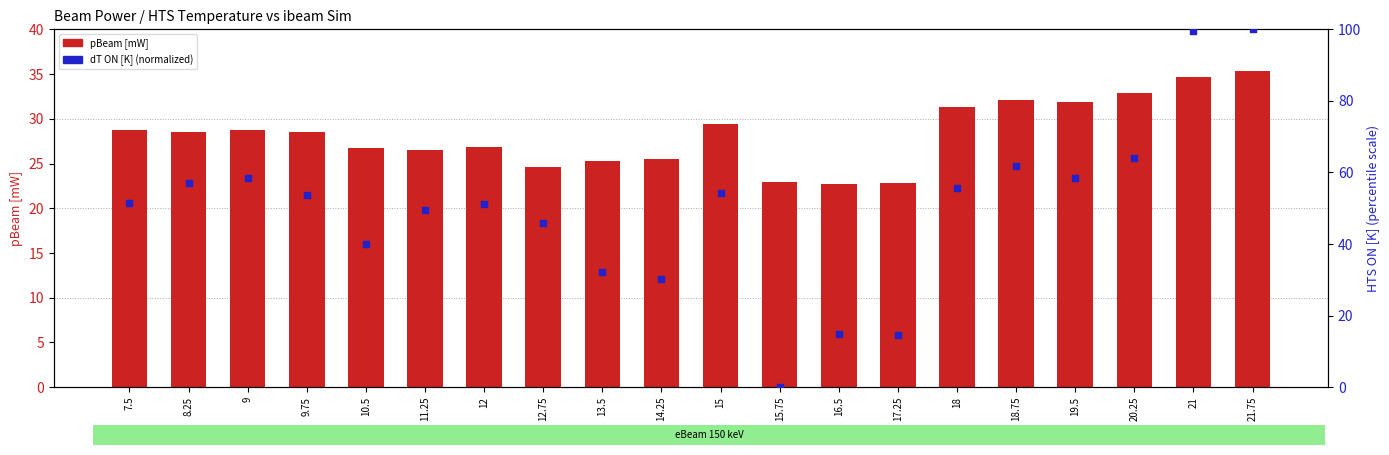

What is the total value across all series at 11.25?

76.2